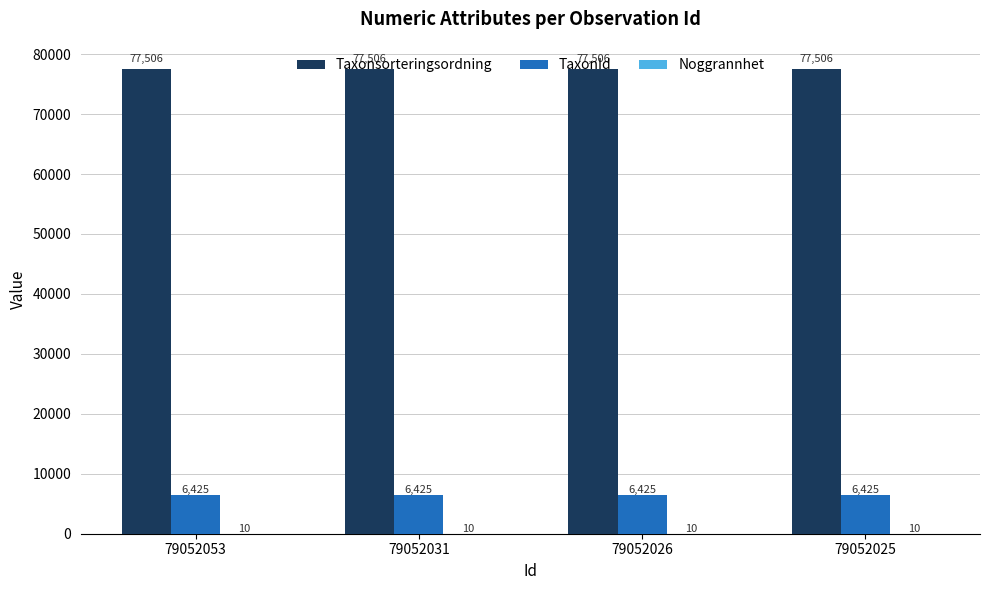

What is the greatest value displayed?

77506